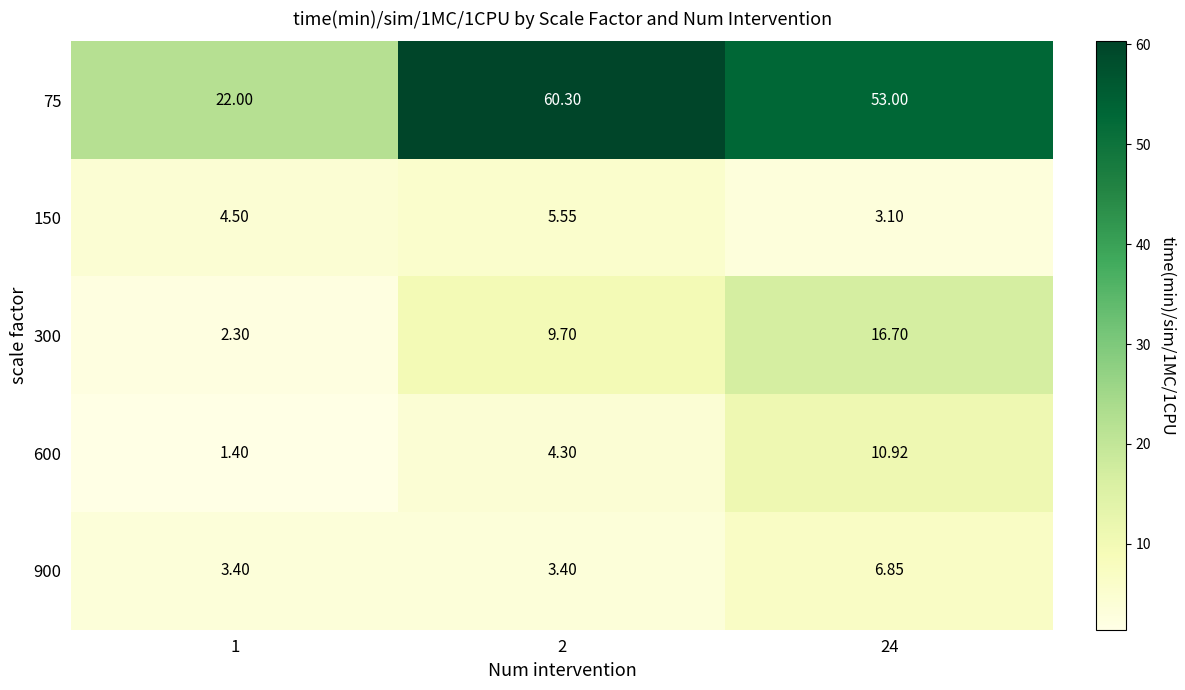

Which series has the largest range (max minus min)?

75